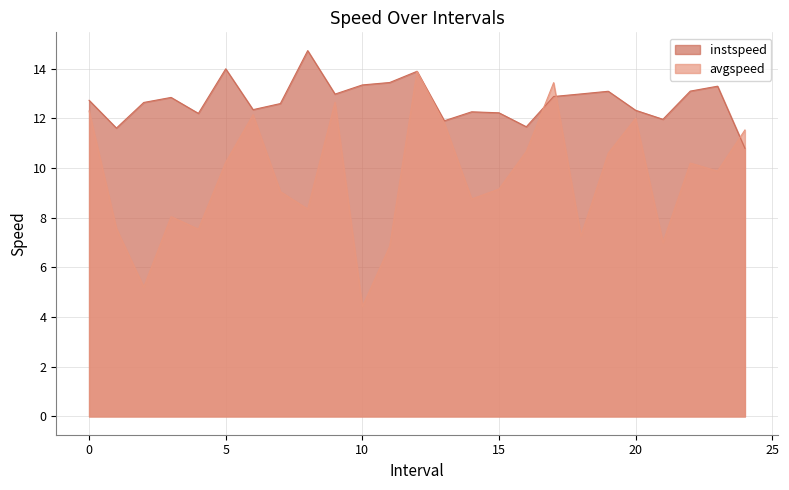

How many times do avgspeed and instspeed cross each other?

3